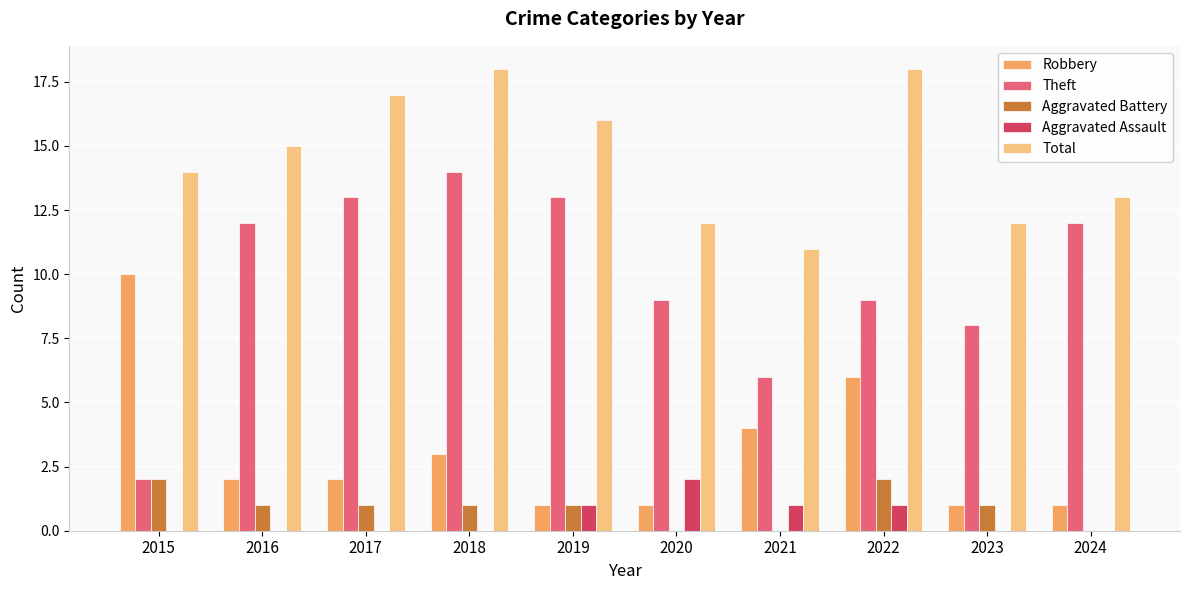

Is the value of Robbery at 2019 greater than the value of Theft at 2018?

No